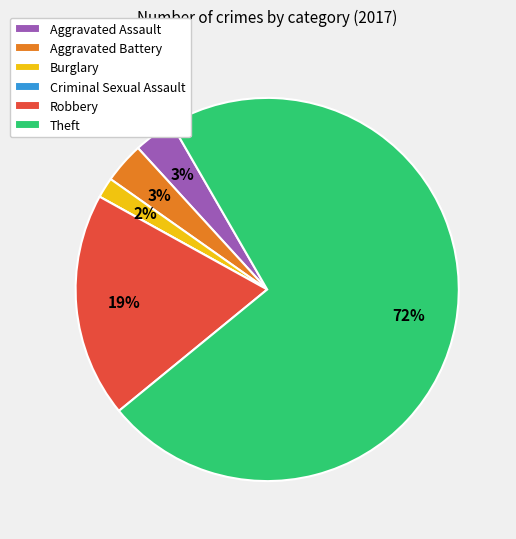

Which has a higher value, Theft or Aggravated Battery?

Theft